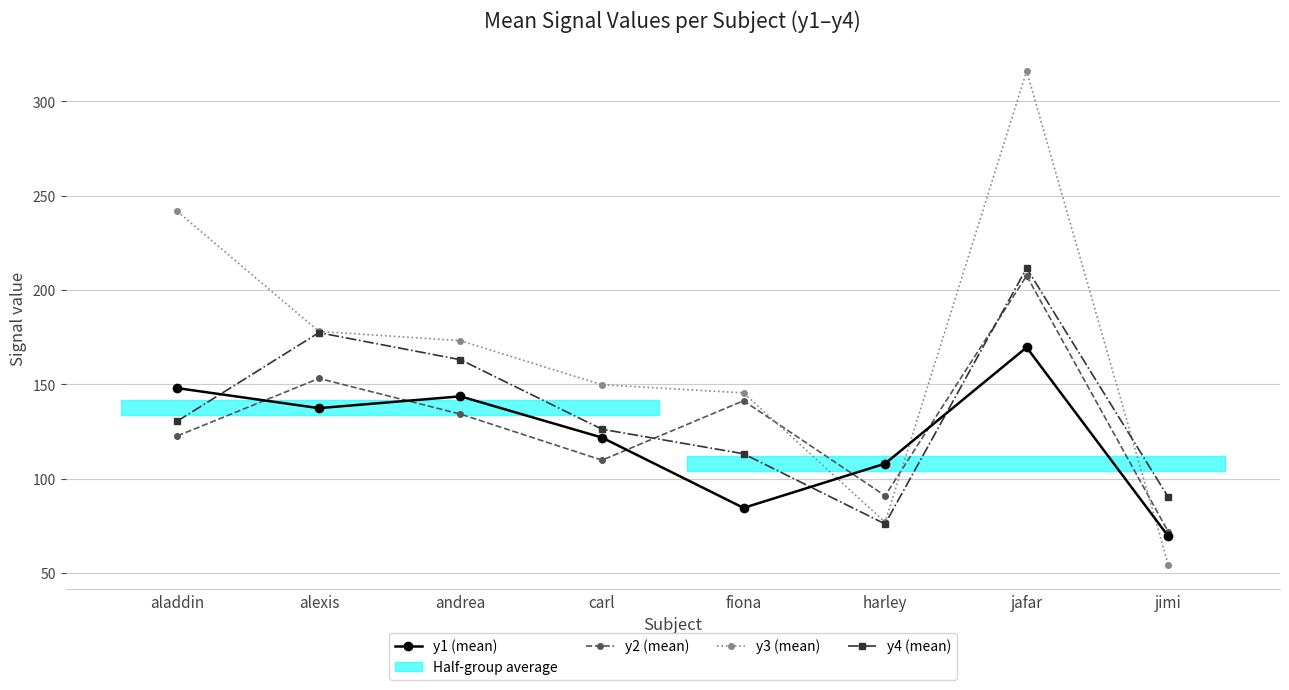

At which category is the sum across all series the highest?

jafar